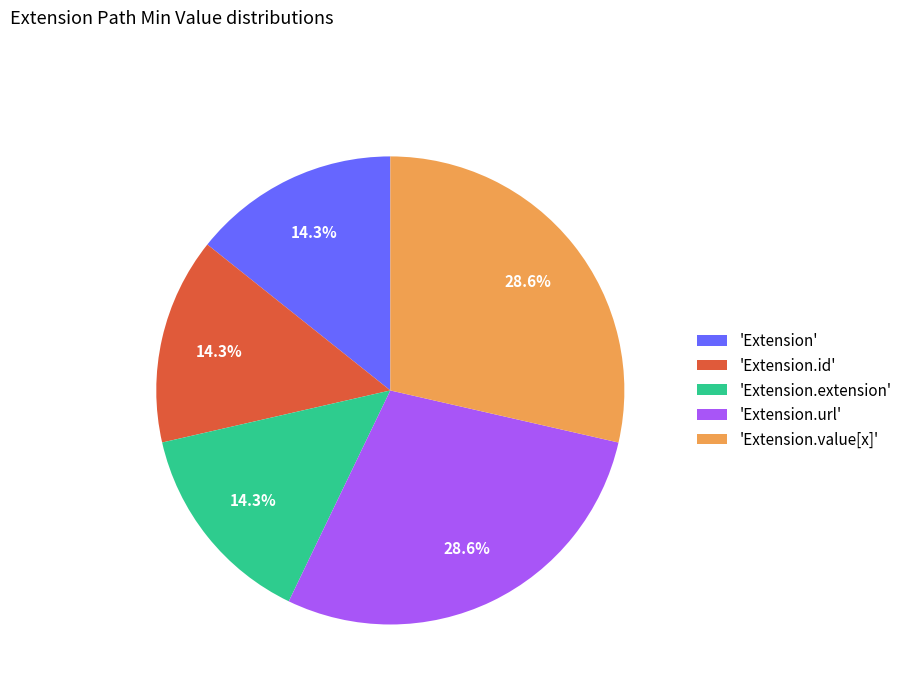

What percentage do 'Extension.url' and 'Extension.id' together represent?

42.9%